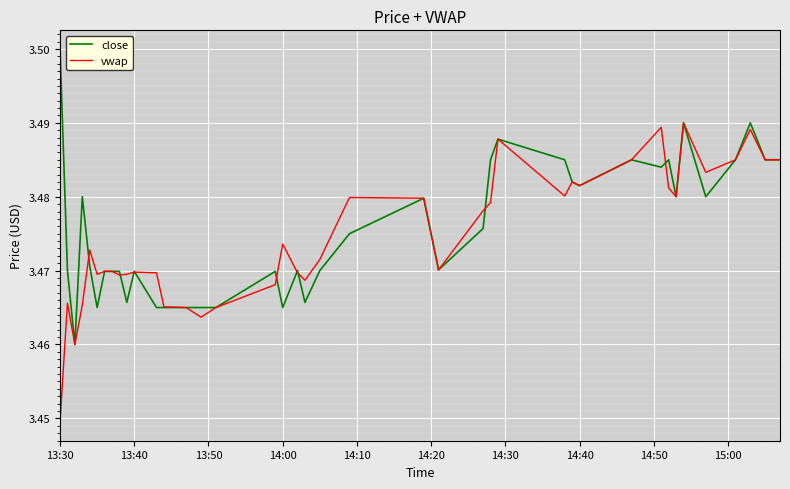

Does the chart display data point markers on the line(s)?

No